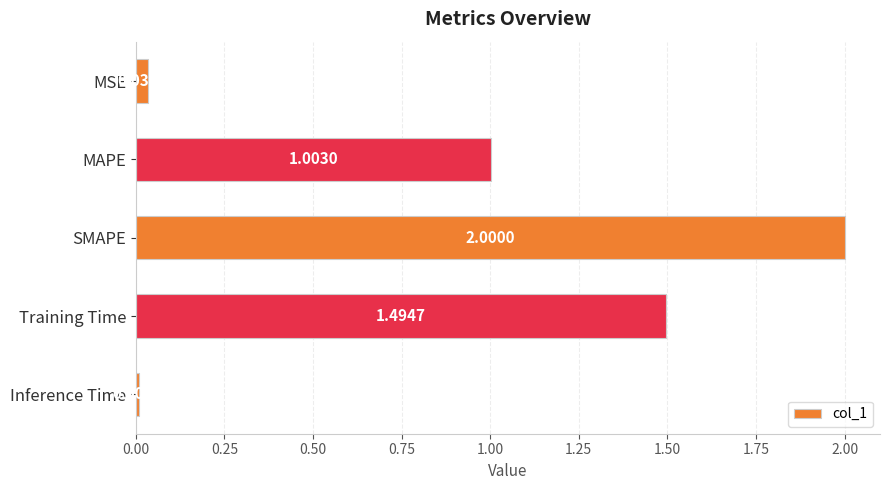

How many data points are less than 1?

2